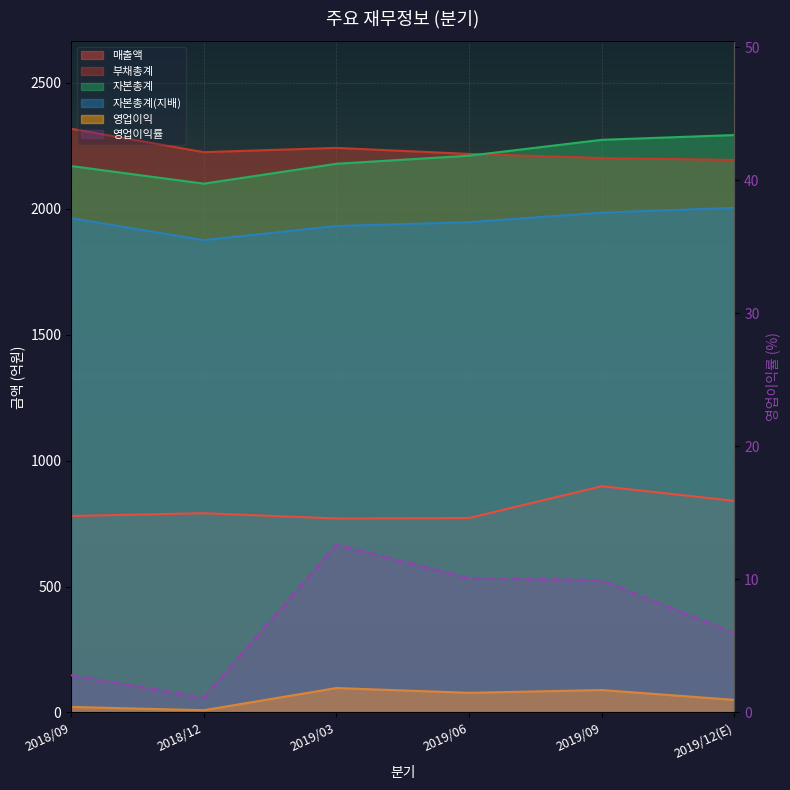

True or false: the data has more than 1 interior local peaks.

False